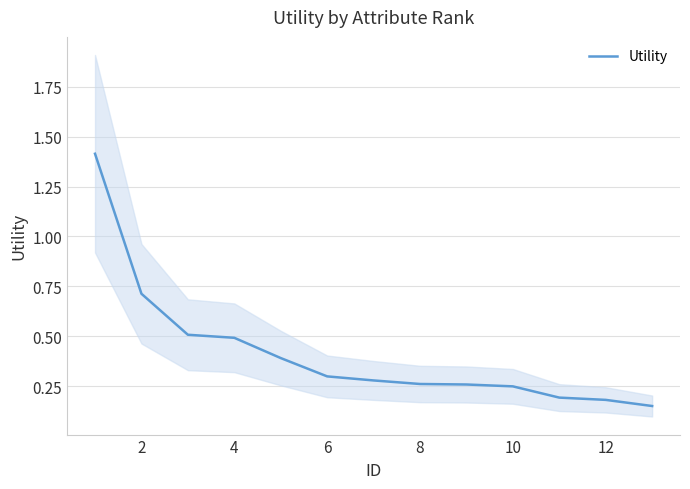

True or false: Utility has a value of 0.3 at 6.

True